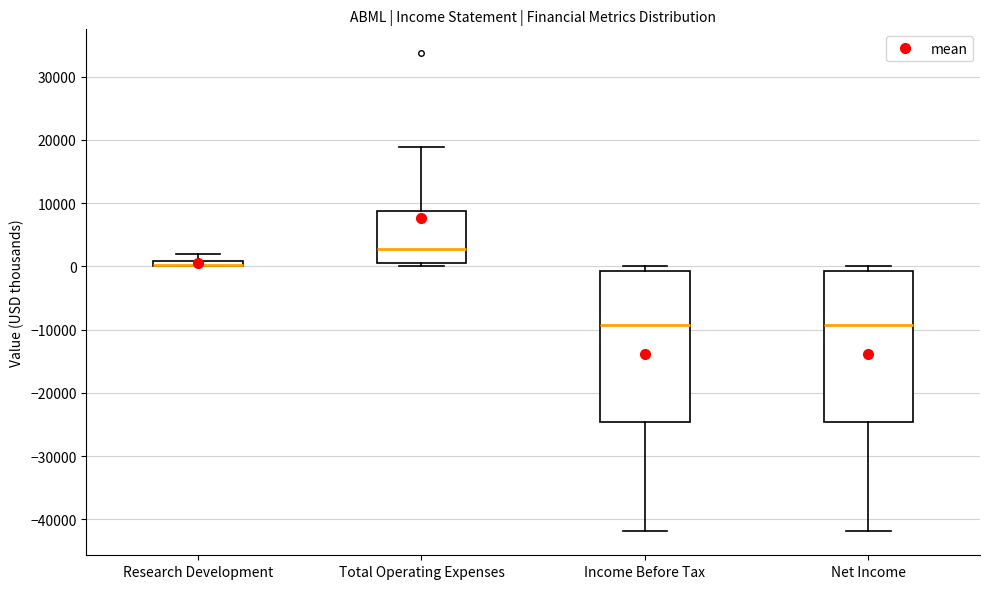

Where does the median line of the box for Income Before Tax sit on the y-axis? The values are not printed on the chart, so give them approximately, as read against the axis.

-9000